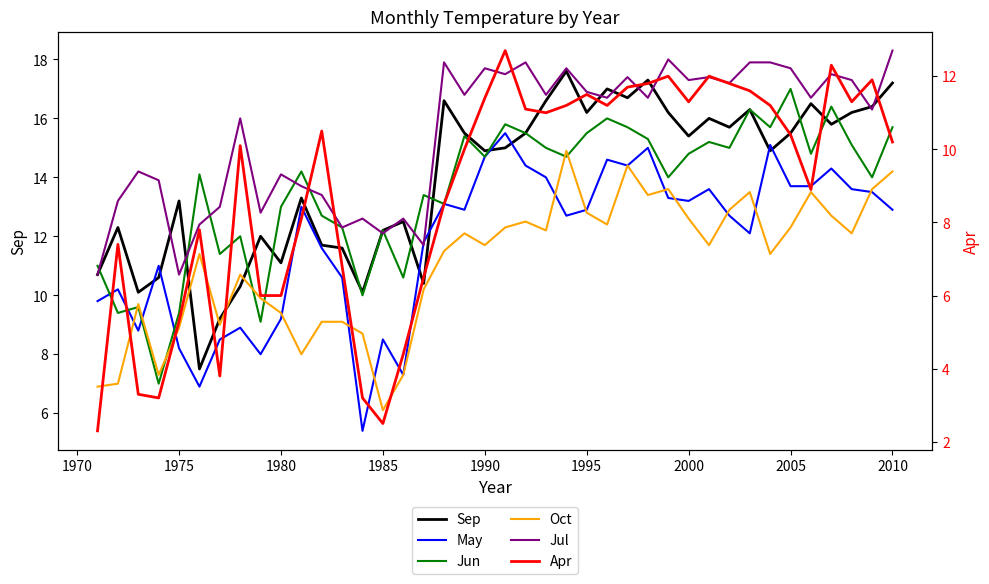

How many interior local valleys does the May series have?

10